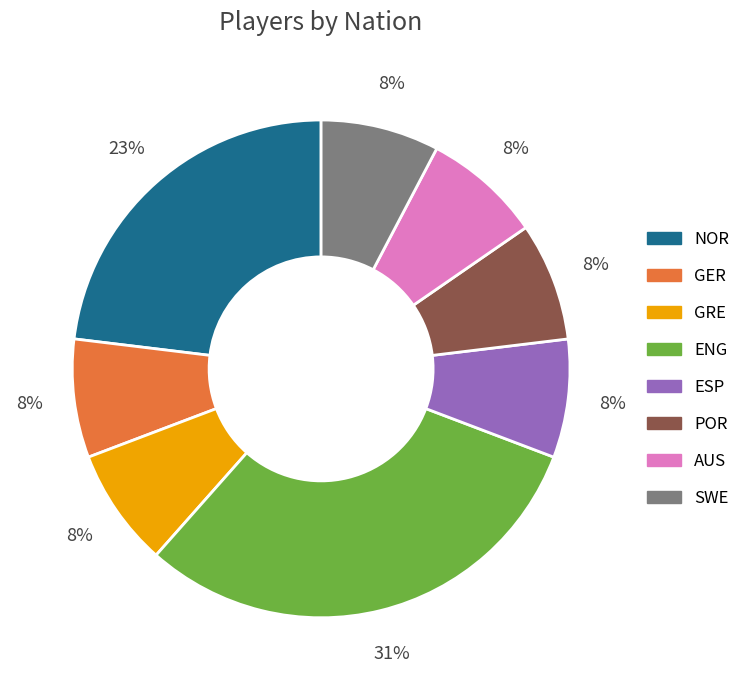

Do GRE and AUS together represent more than half of the pie?

No